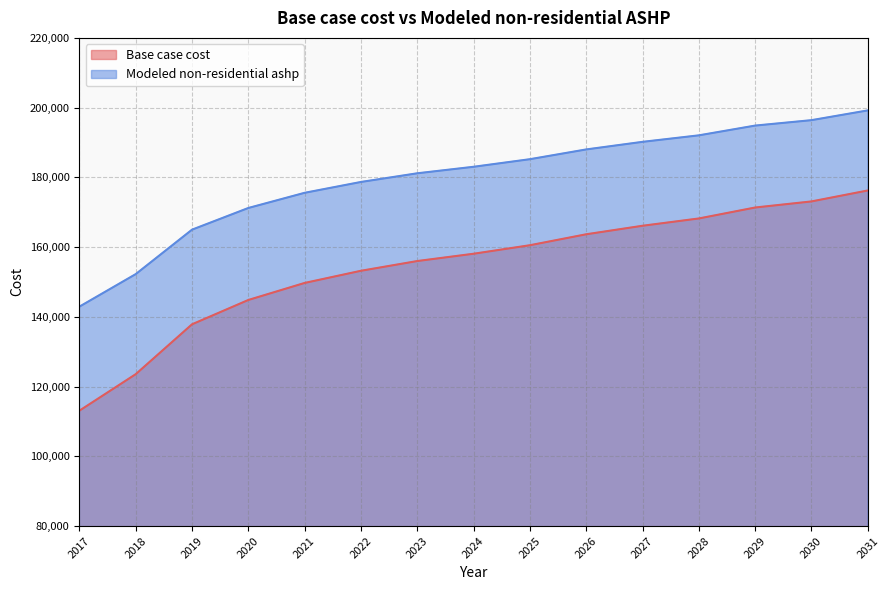

What is the value of the Base case cost point at the 5th from the left?

149721.3